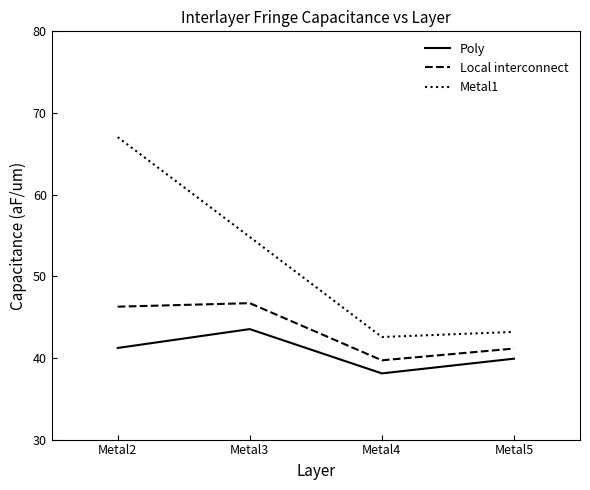

What value does the Local interconnect series have at Metal4?

39.7